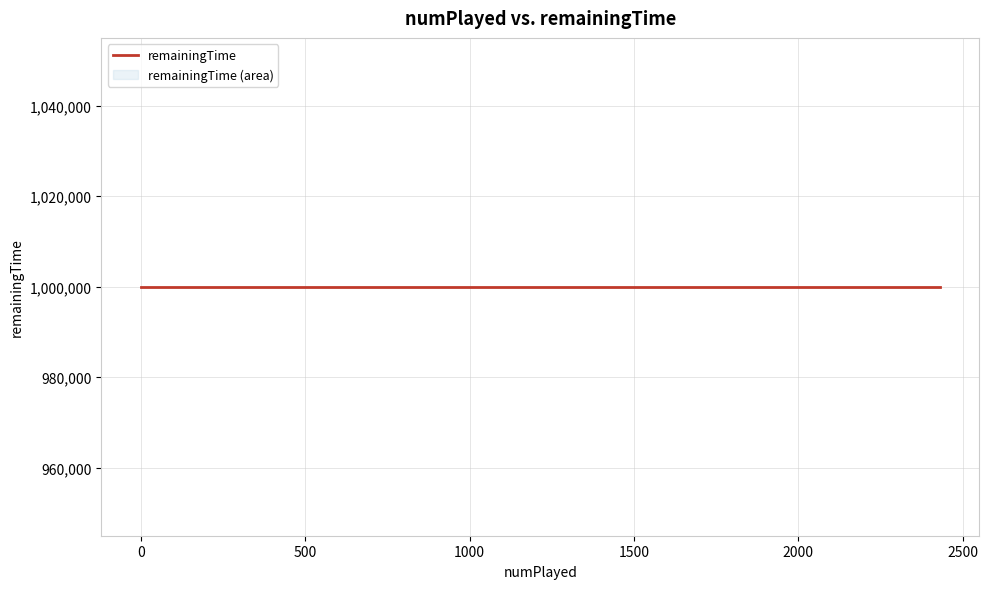

What is the total value across all series at 1?

999991